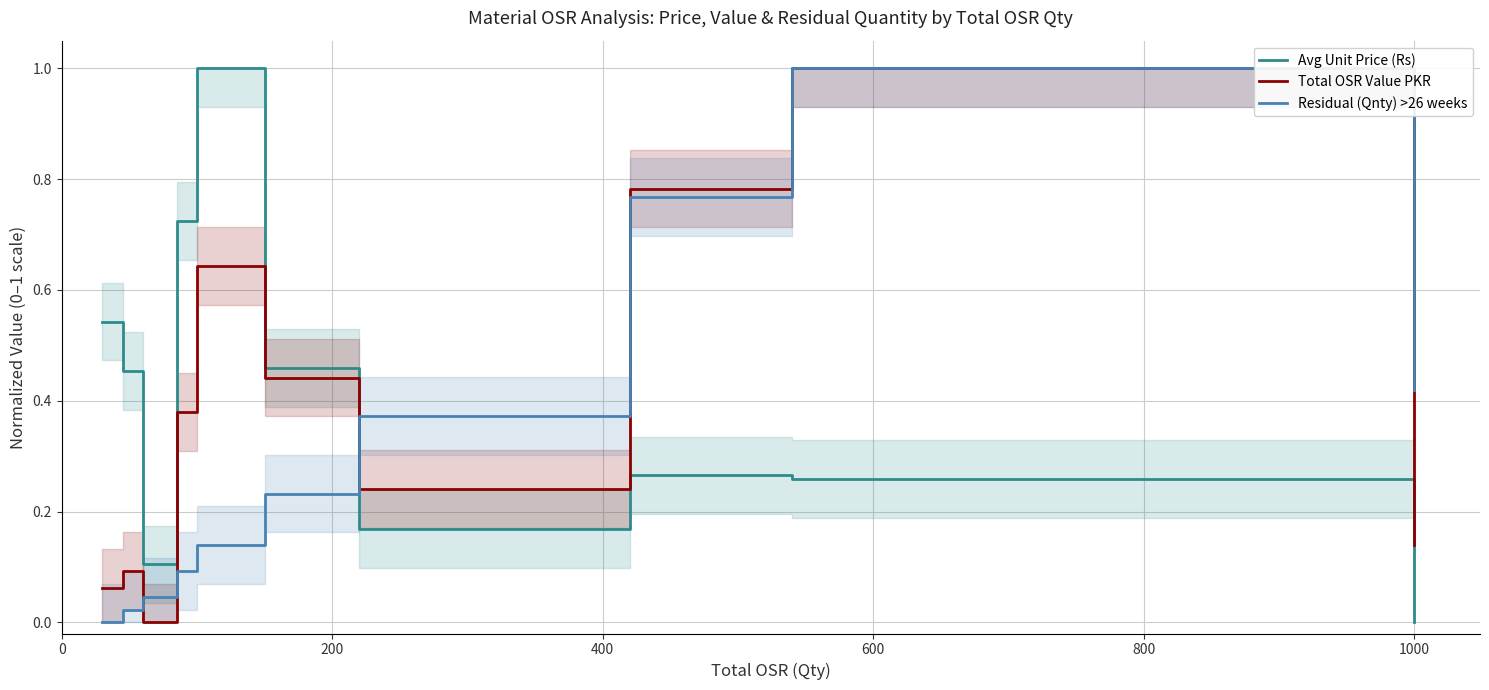

Which series ends up on top after the final intersection of Total OSR Value PKR and Avg Unit Price (Rs)?

Total OSR Value PKR